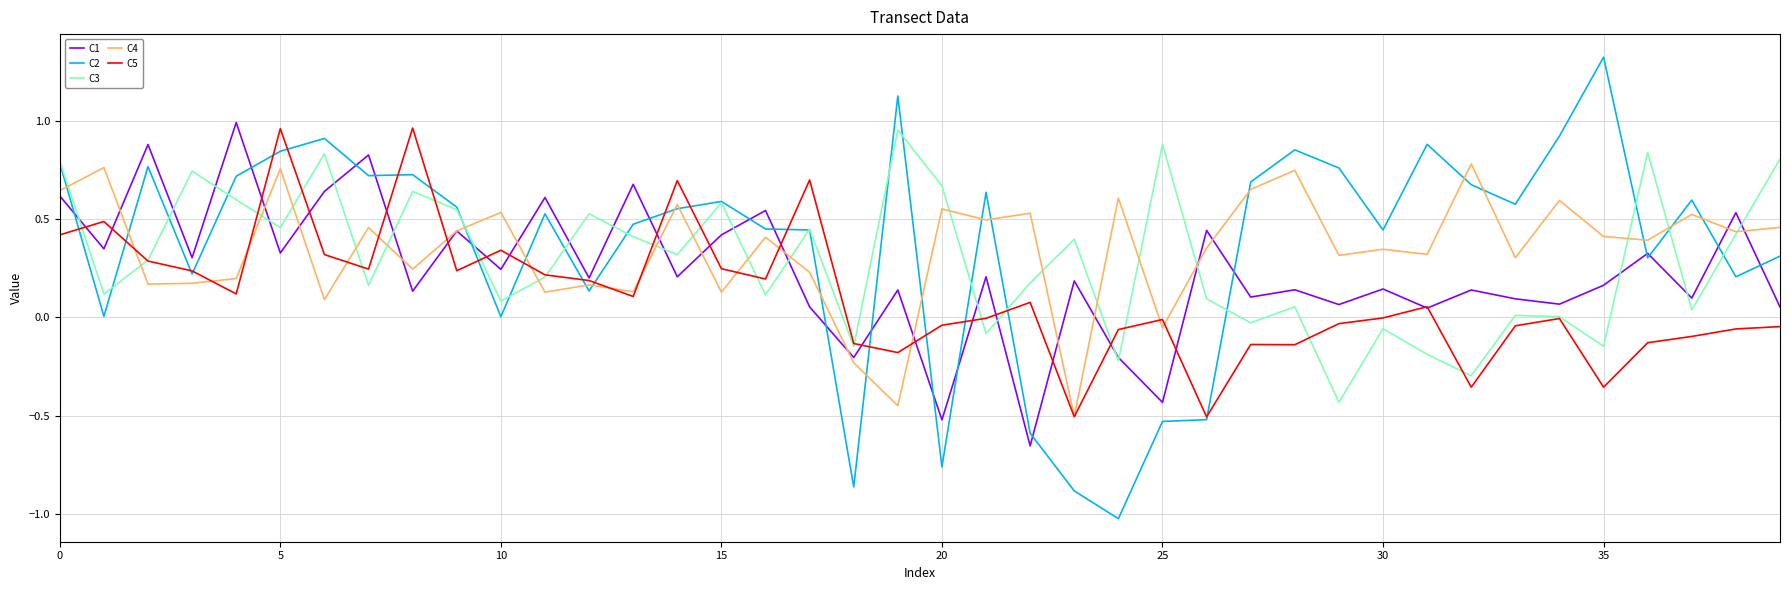

Which series has the widest spread of values?

C2